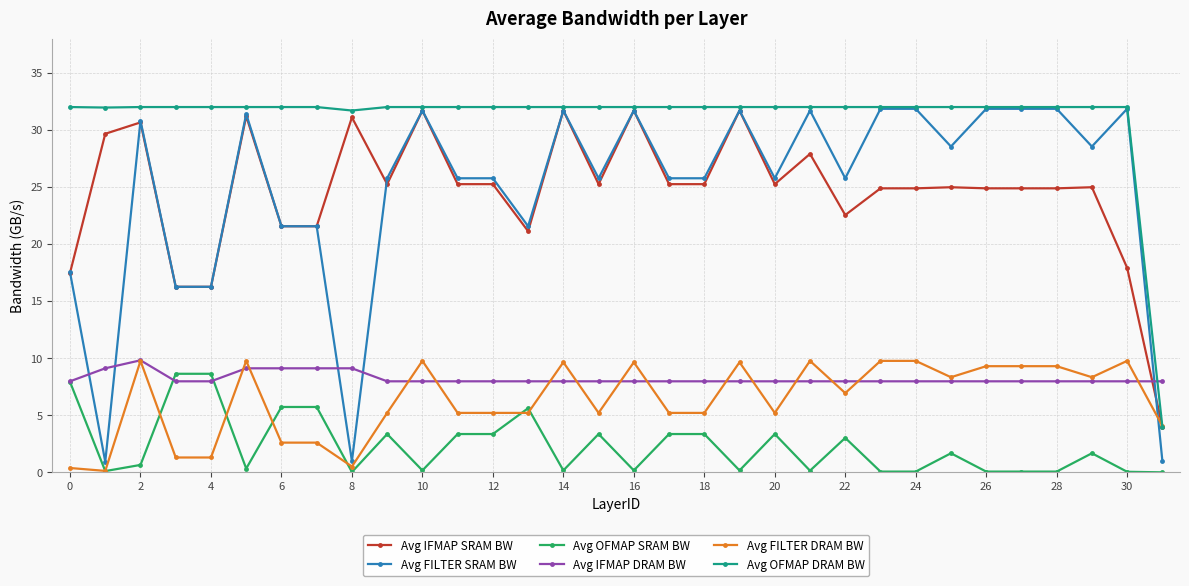

After their last crossing, which series has the higher values: Avg IFMAP SRAM BW or Avg IFMAP DRAM BW?

Avg IFMAP DRAM BW